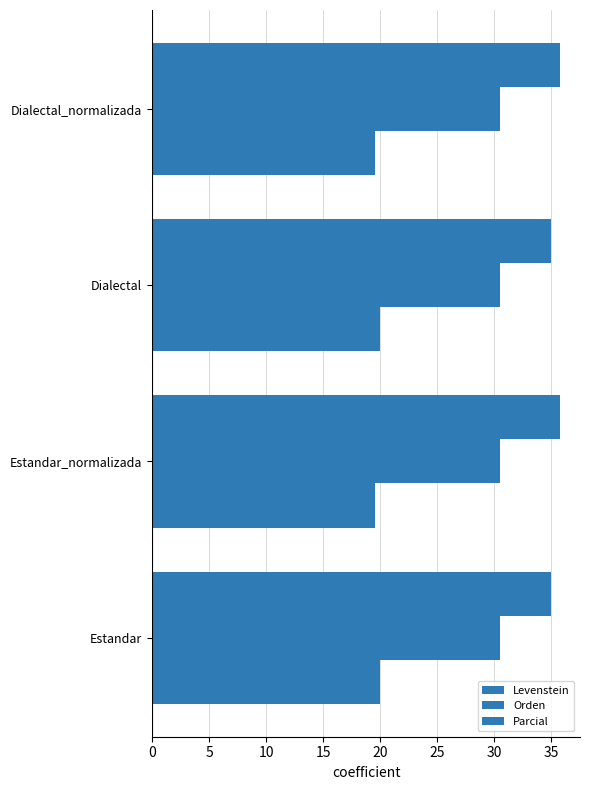

How many data points does each series have?

4